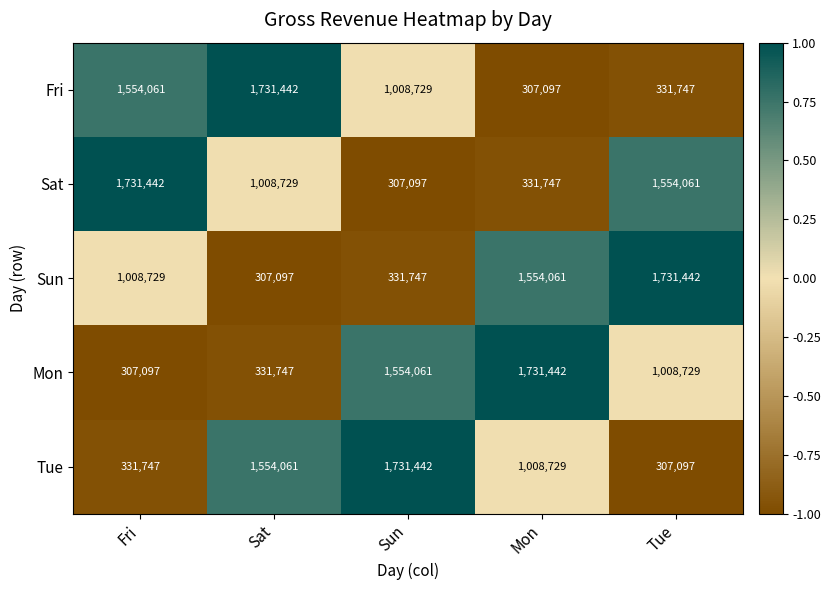

What value does the Sun series have at Tue, to the nearest 50?

1731450